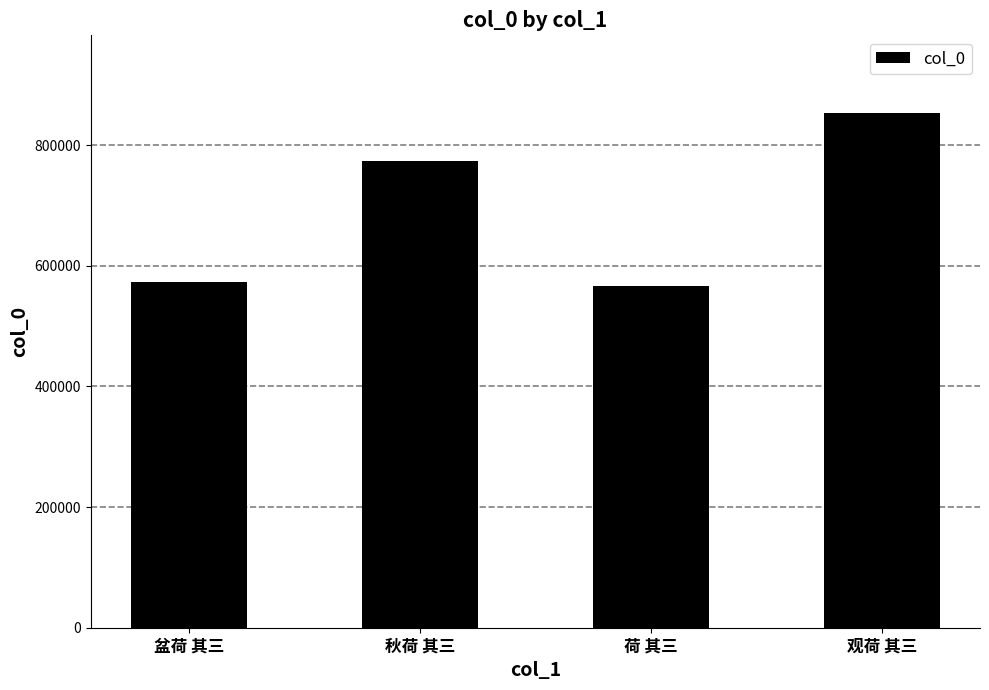

What is the label of the 1st bar from the left?

盆荷 其三